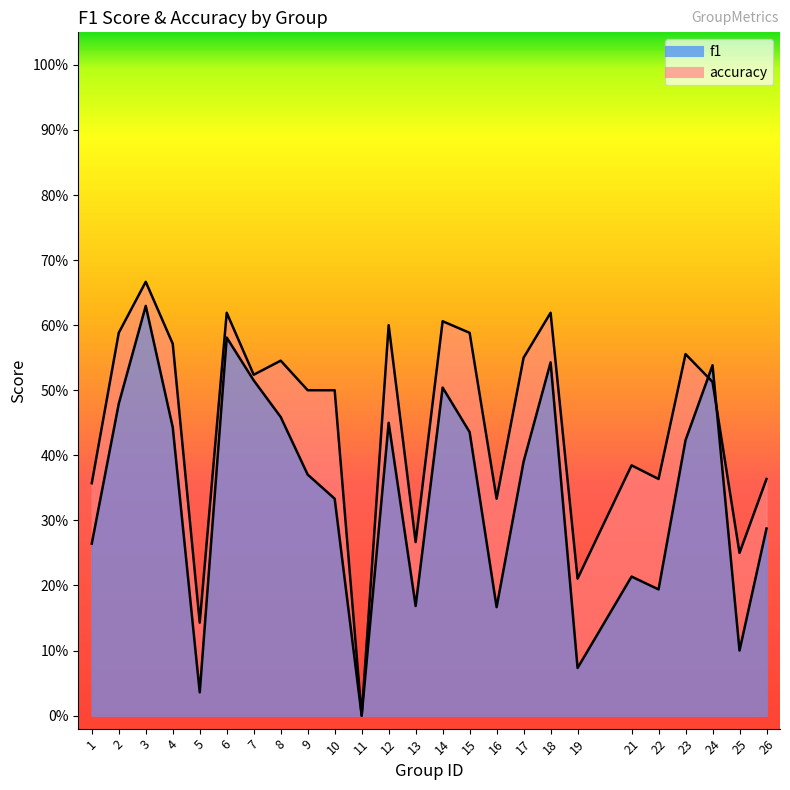

How many interior local valleys does the f1 series have?

7